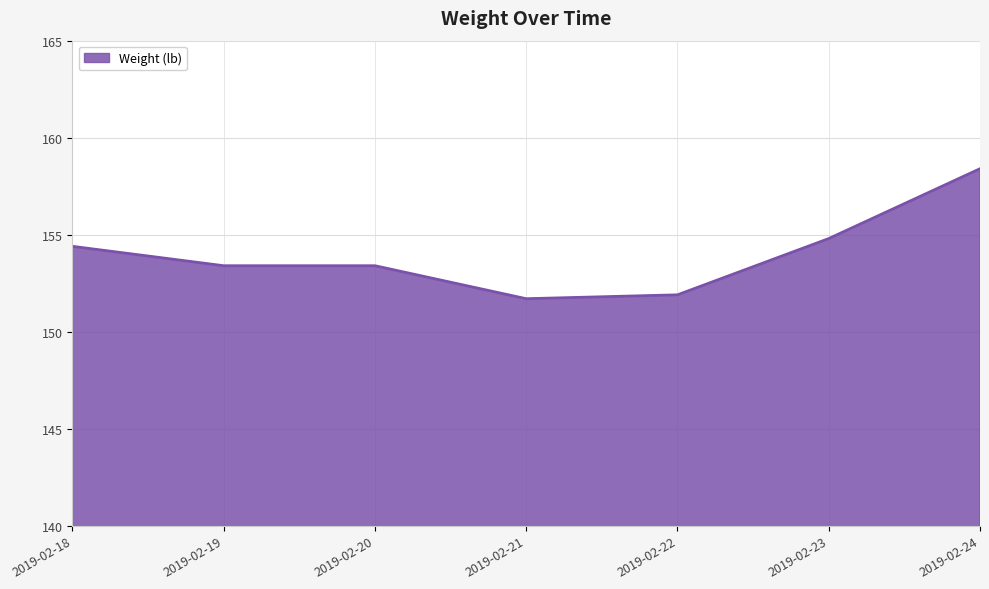

True or false: there are more than 1 points higher than both neighbors.

False